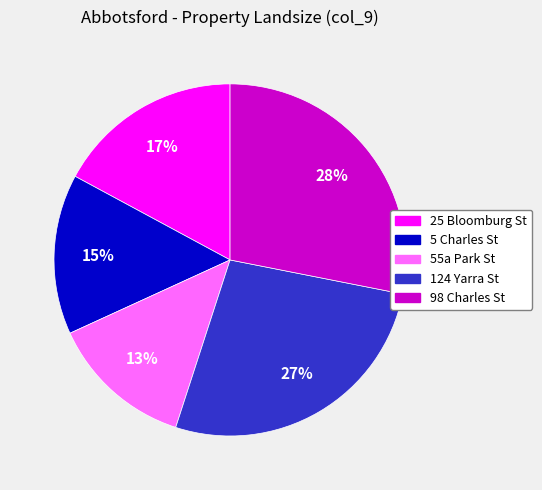

Which has a higher value, 55a Park St or 98 Charles St?

98 Charles St